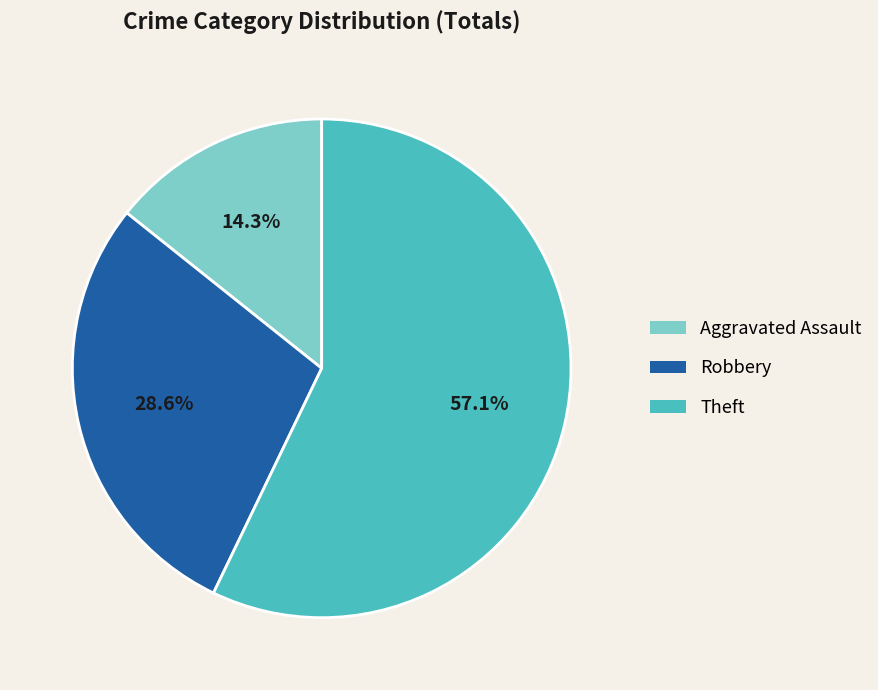

Does Robbery represent more than half of the total?

No